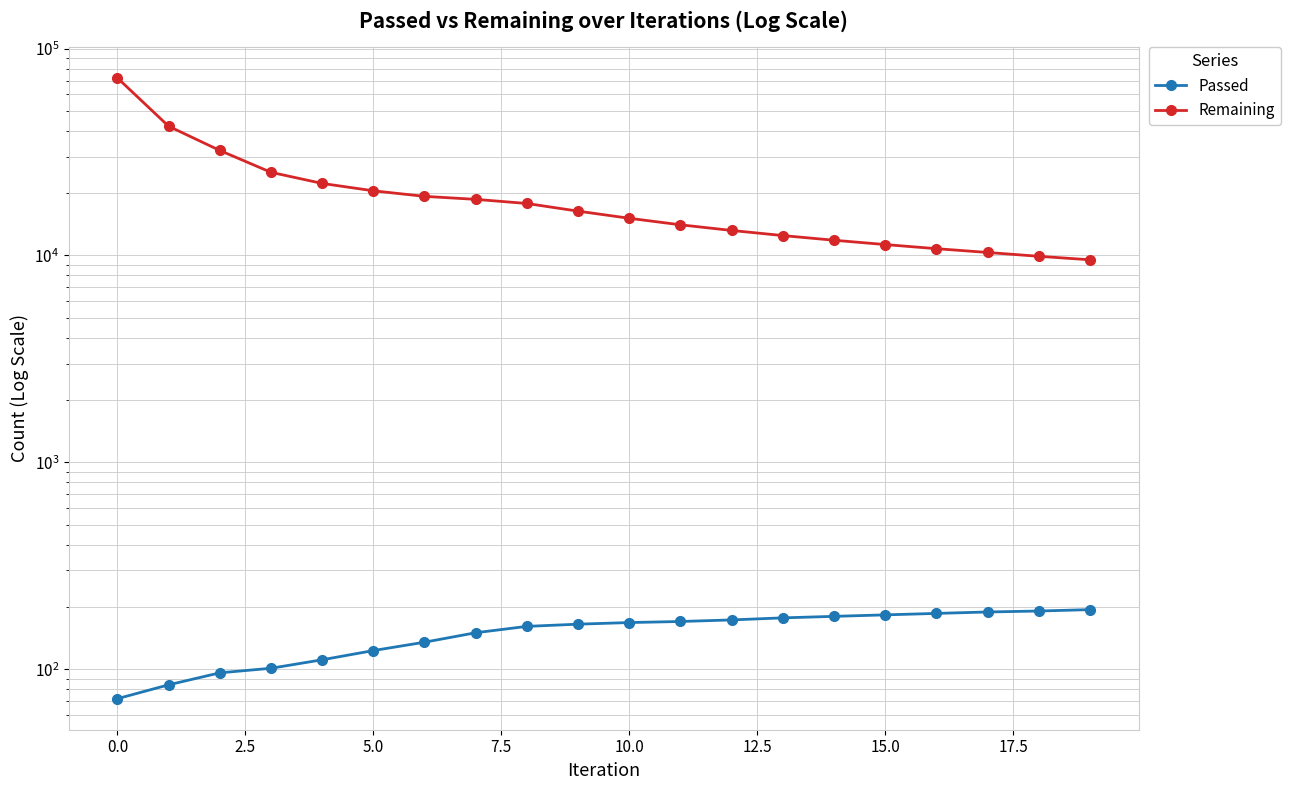

What is the total value across all series at 16?

10963